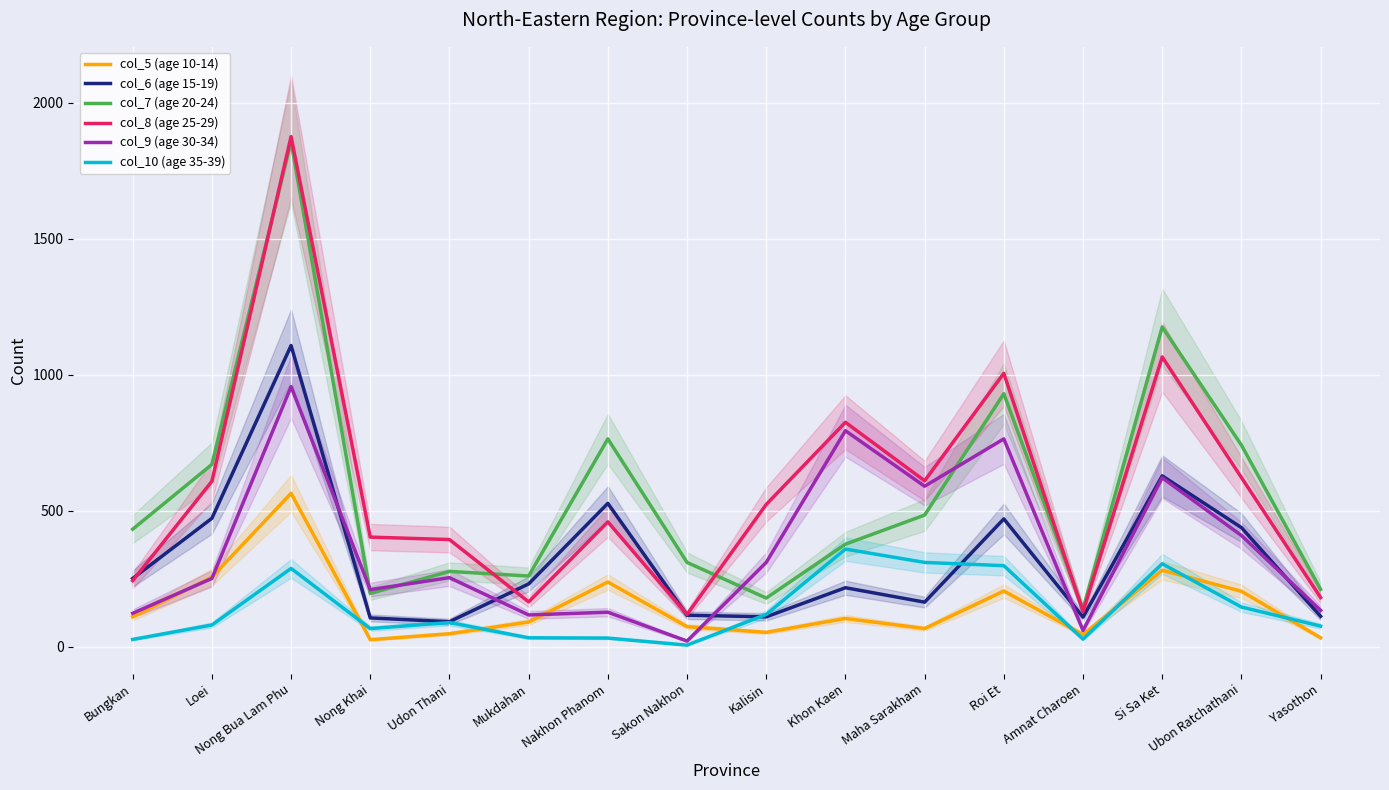

What are all the series names shown in the legend?

col_5 (age 10-14), col_6 (age 15-19), col_7 (age 20-24), col_8 (age 25-29), col_9 (age 30-34), col_10 (age 35-39)